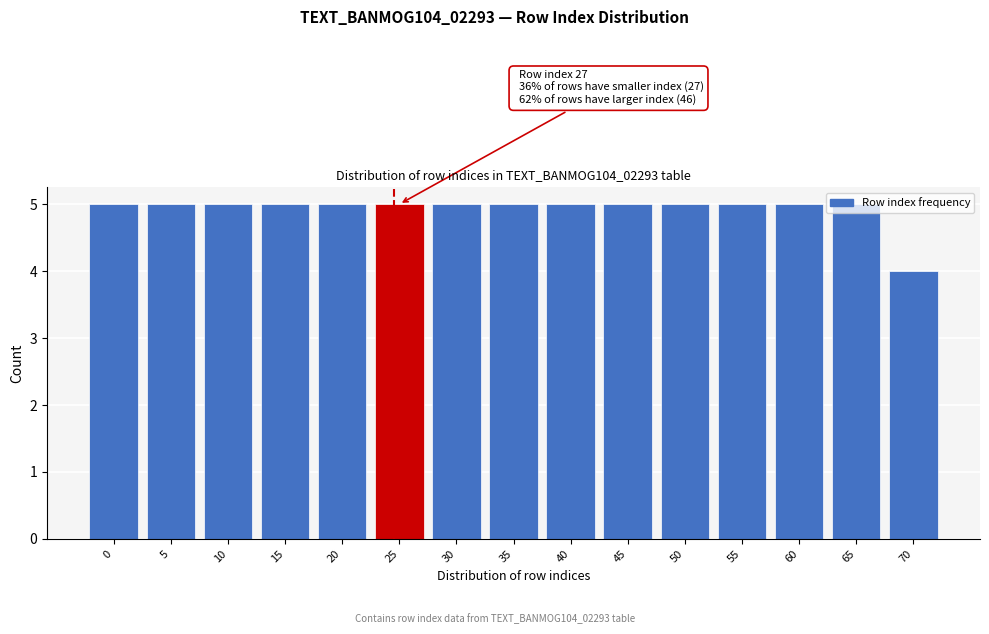

Approximately how many times larger is the value at 40 compared to 20?

1.0